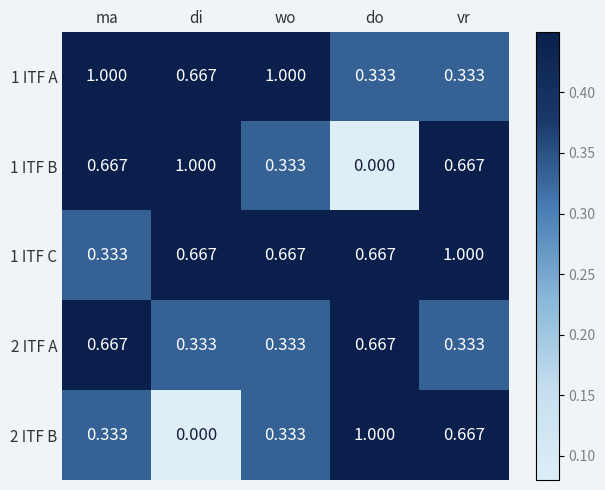

At which label is 1 ITF B closest to 0?

do